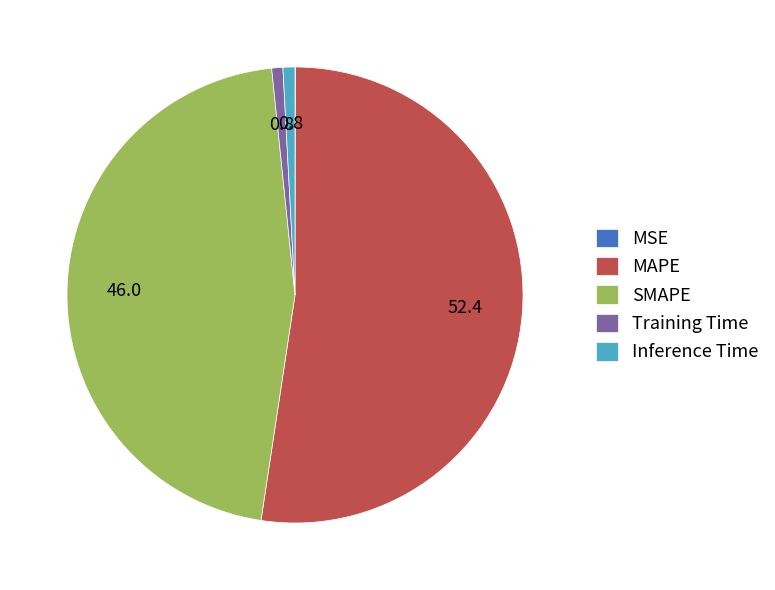

Which category has the biggest portion of the pie?

MAPE